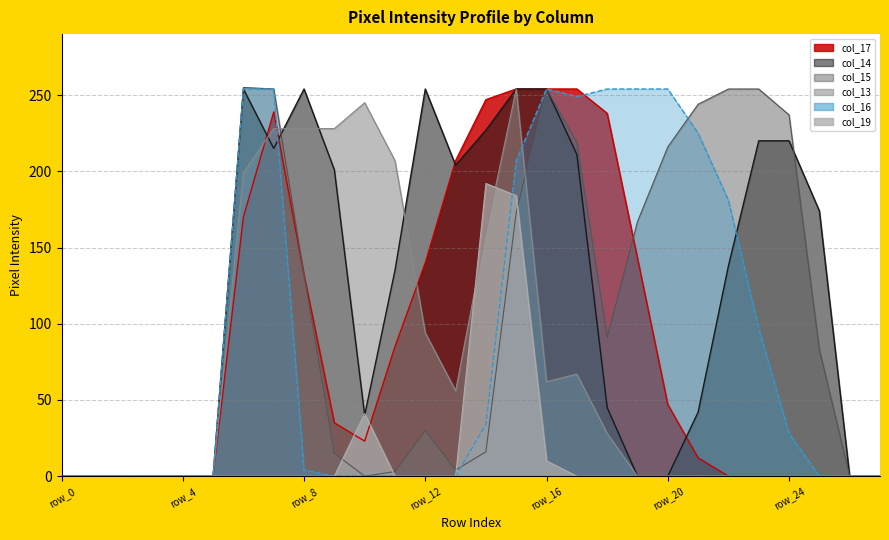

Which series has the largest range (max minus min)?

col_15